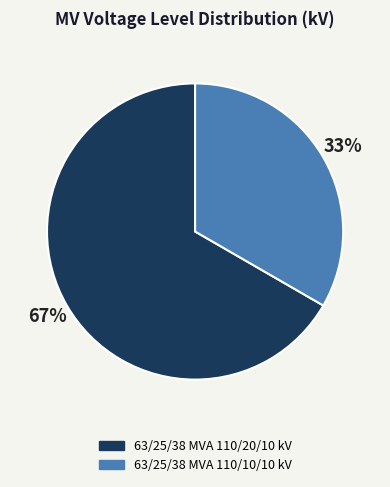

To the nearest percent, what is the combined percentage of 63/25/38 MVA 110/20/10 kV and 63/25/38 MVA 110/10/10 kV?

100%